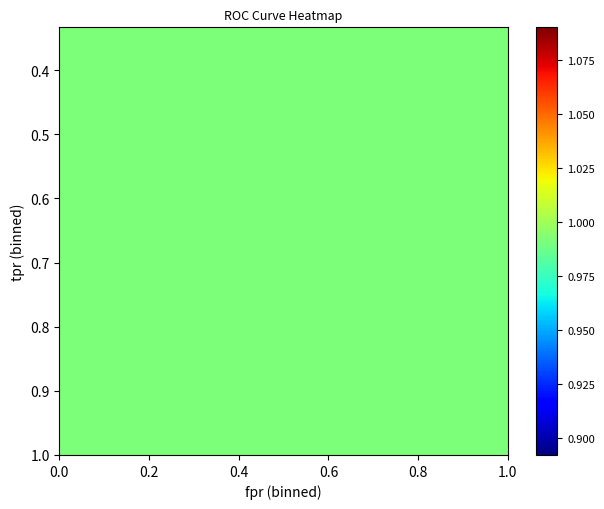

Is it true that tpr equals 0.8 at 8?

True